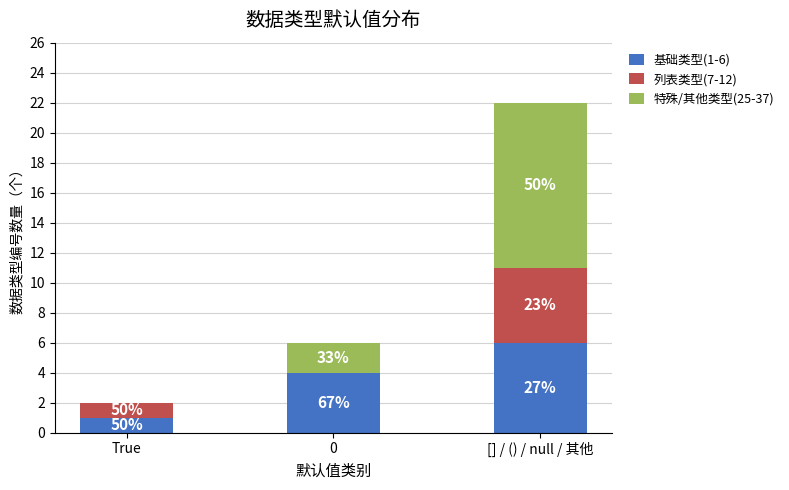

How many 列表类型(7-12) values are between 0 and 5?

3